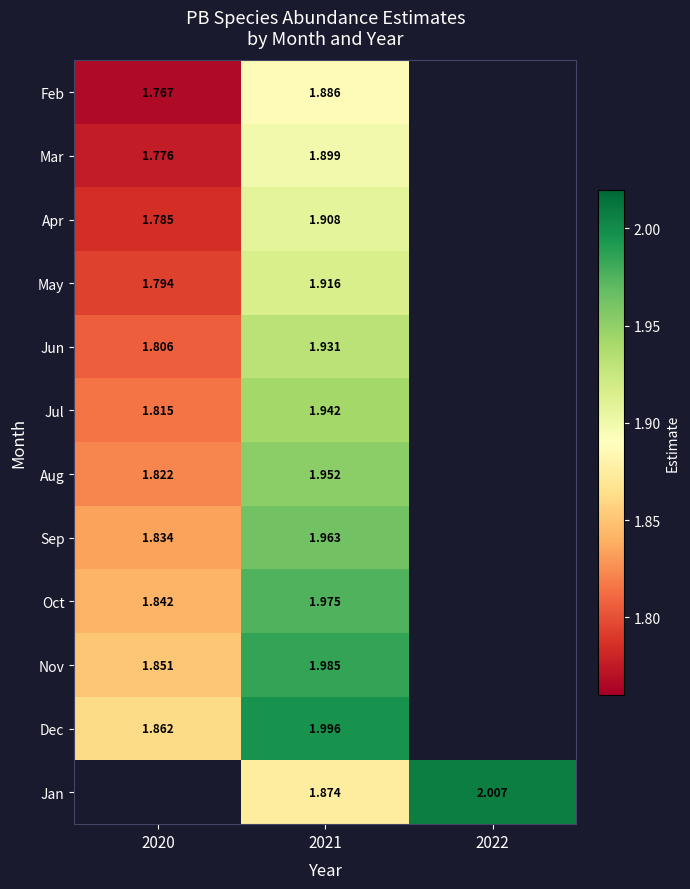

At which category is the sum across all series the highest?

2021